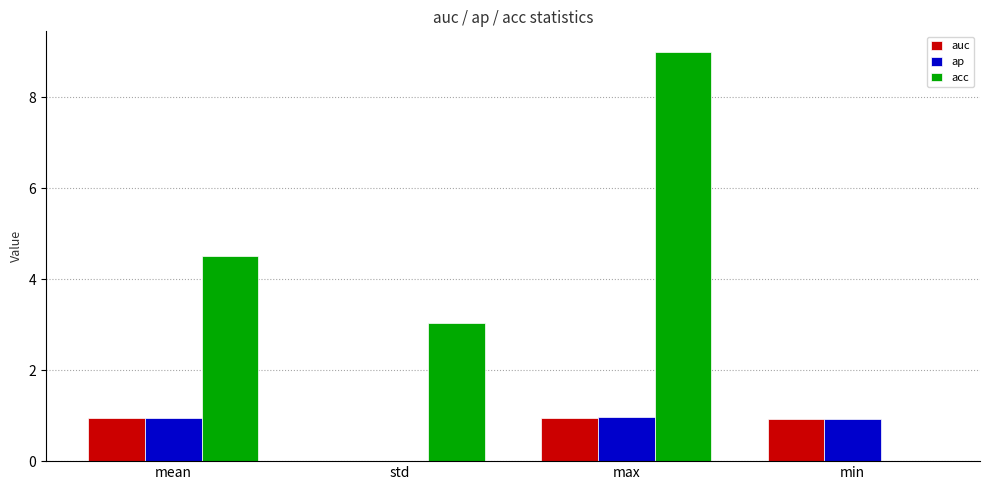

The value of acc at mean is 7.5. True or false?

False